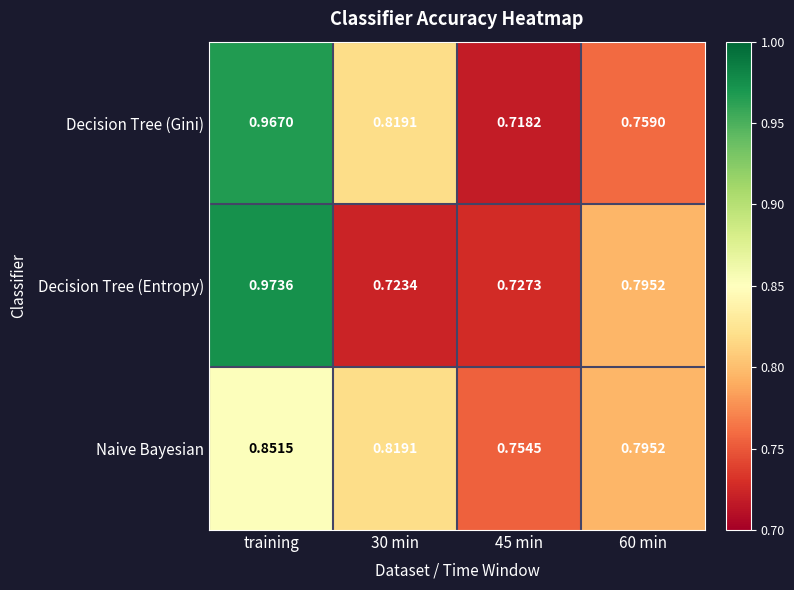

At which category is the sum across all series the highest?

training